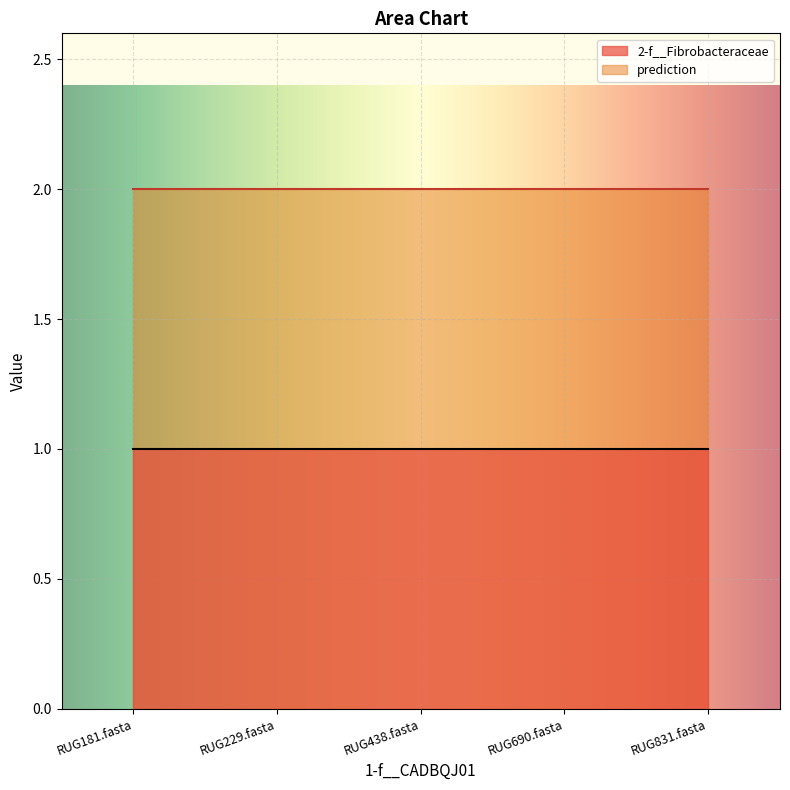

True or false: 2-f__Fibrobacteraceae has a value of 1 at RUG438.fasta.

True